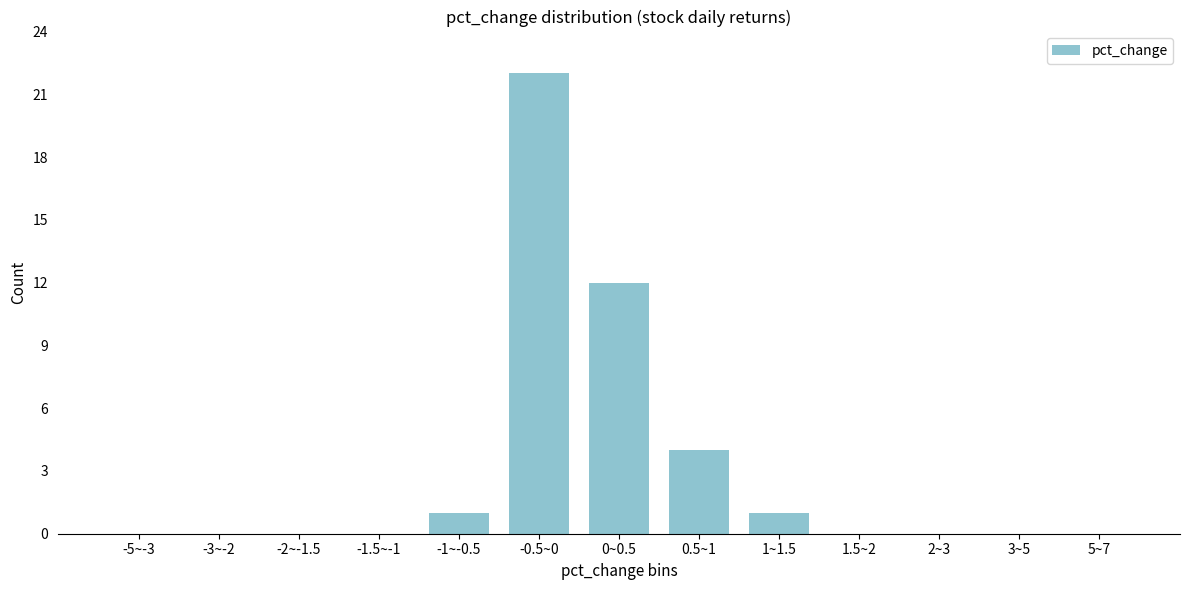

Reading left to right, extract all data points from this chart.

-5~-3=0	-3~-2=0	-2~-1.5=0	-1.5~-1=0	-1~-0.5=1	-0.5~0=22	0~0.5=12	0.5~1=4	1~1.5=1	1.5~2=0	2~3=0	3~5=0	5~7=0